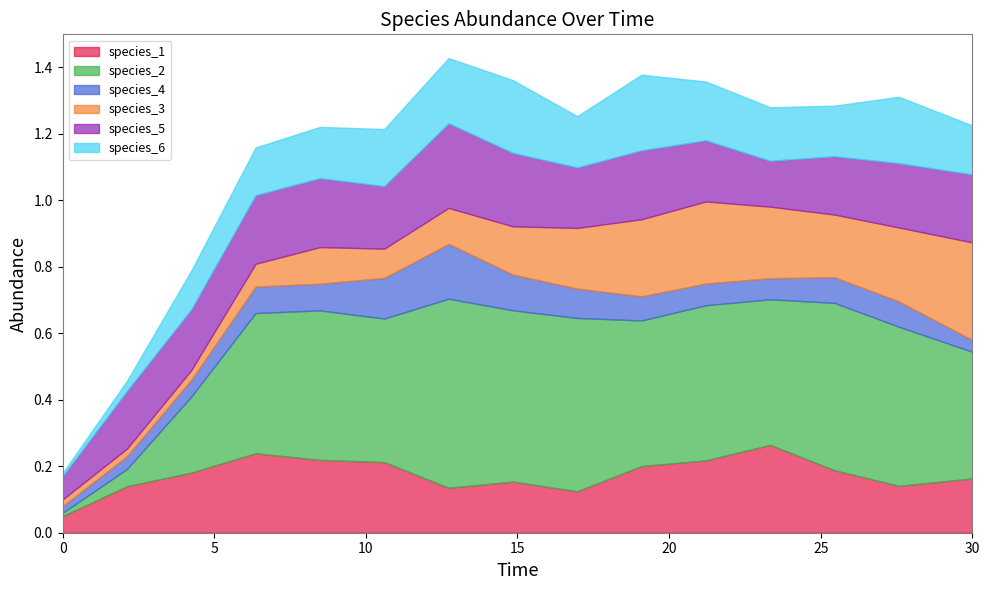

What is the total value across all series at 27.575757575757574?

1.3